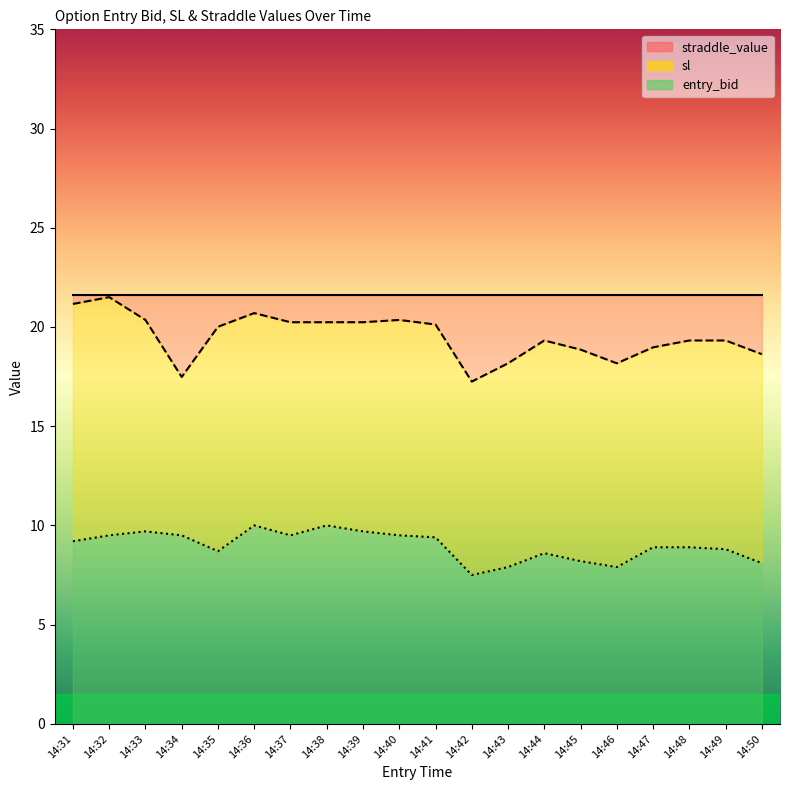

What is the difference between the entry_bid line values at 14:37 and 14:46?

1.6